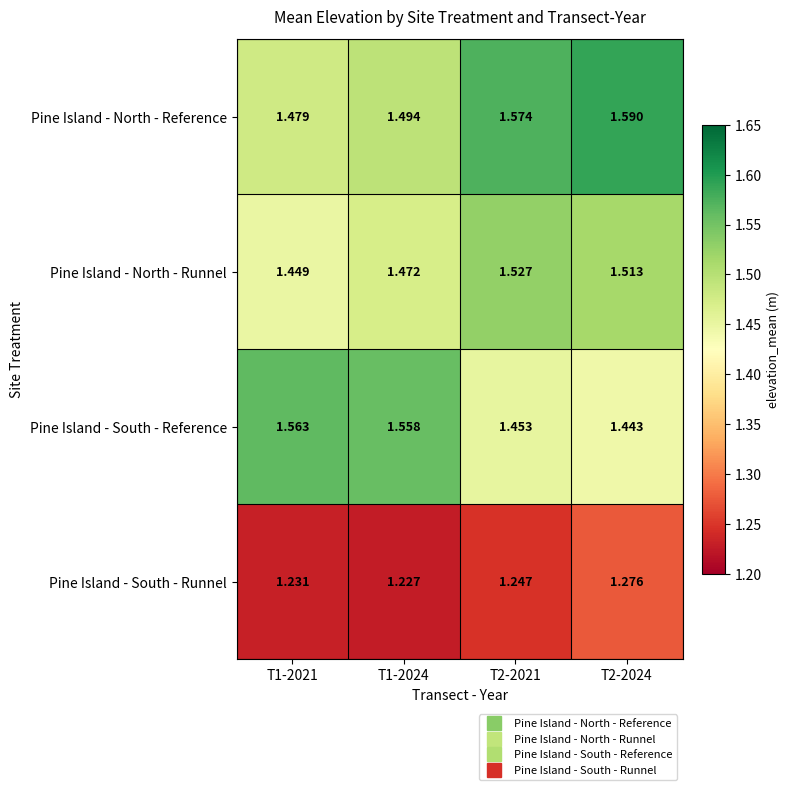

Which series has the largest total across all categories?

Pine Island - North - Reference